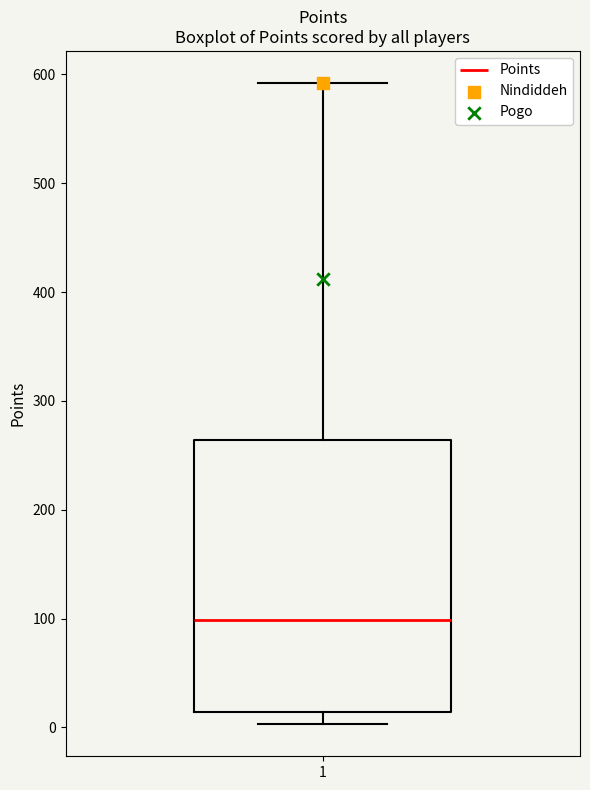

Read this box plot against the y-axis: the position of the median line, the range covered by the box, and the ends of both whiskers. The values are not printed on the chart, so give them approximately, as read against the axis.

median 100, box 10 to 260, whiskers 0 to 590